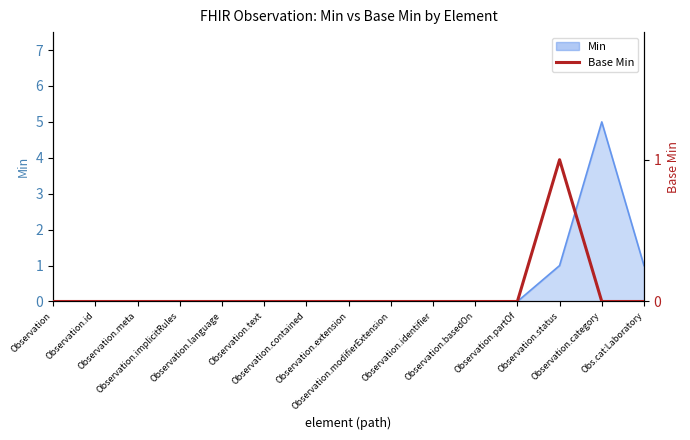

Does the chart have visible grid lines?

No